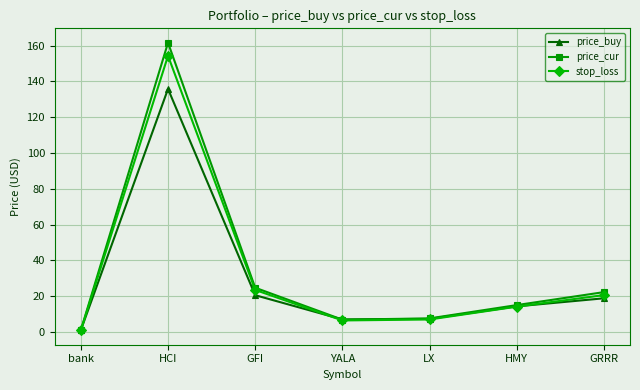

What is the label of the 2nd point from the right?

HMY